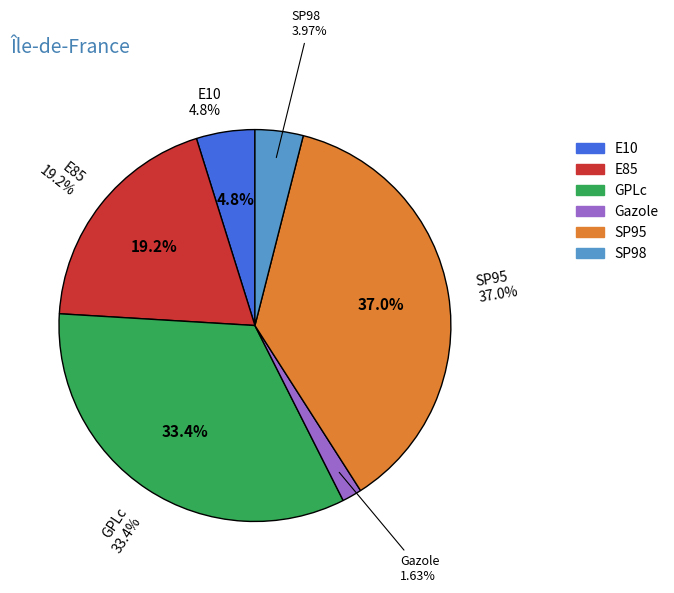

Between GPLc and E10, which is larger?

GPLc